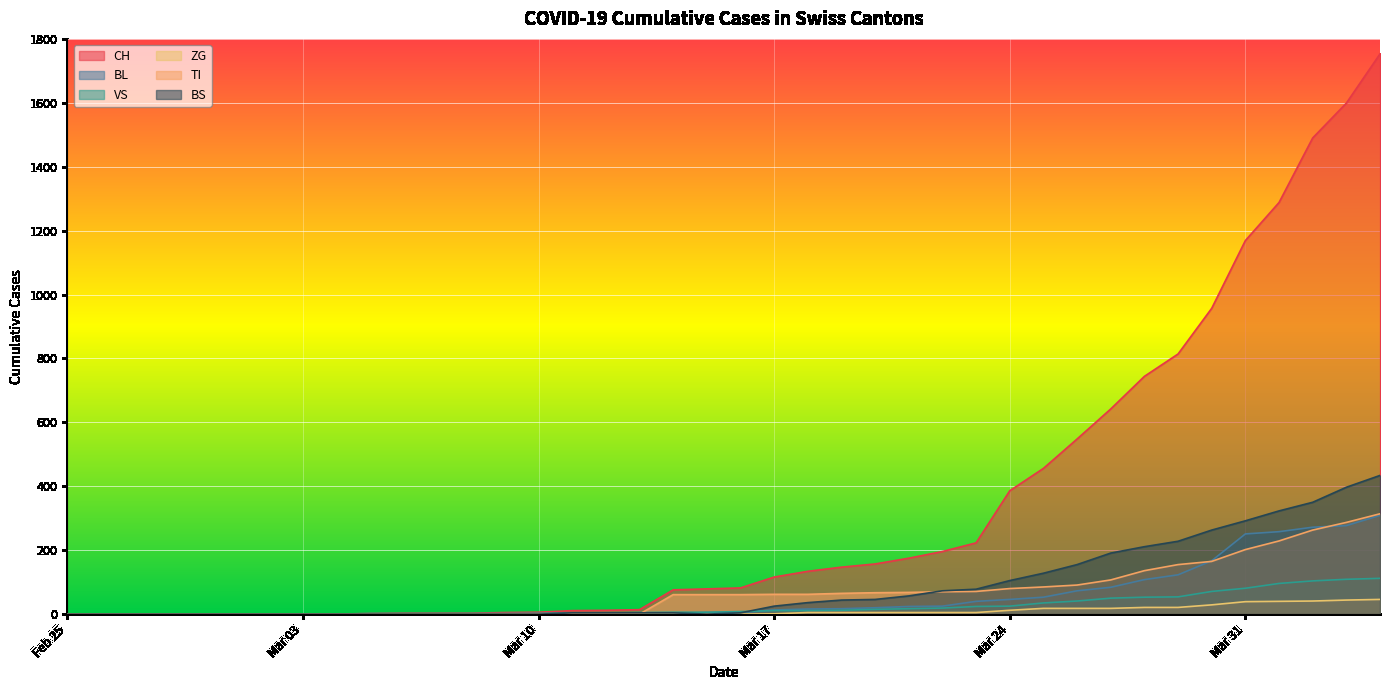

True or false: CH and BS cross at least once.

False